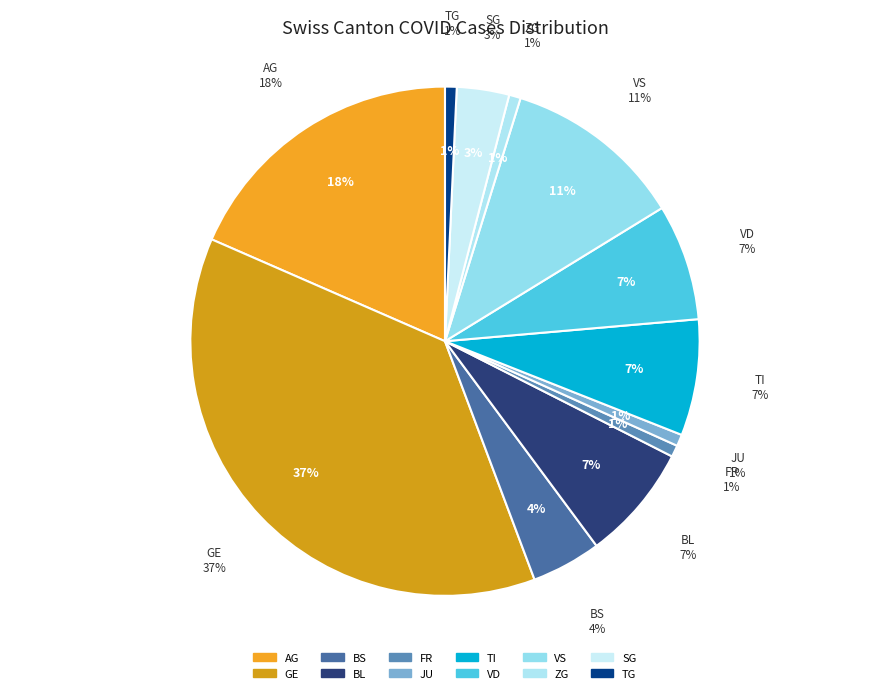

Is there any slice that represents more than half of the pie?

No